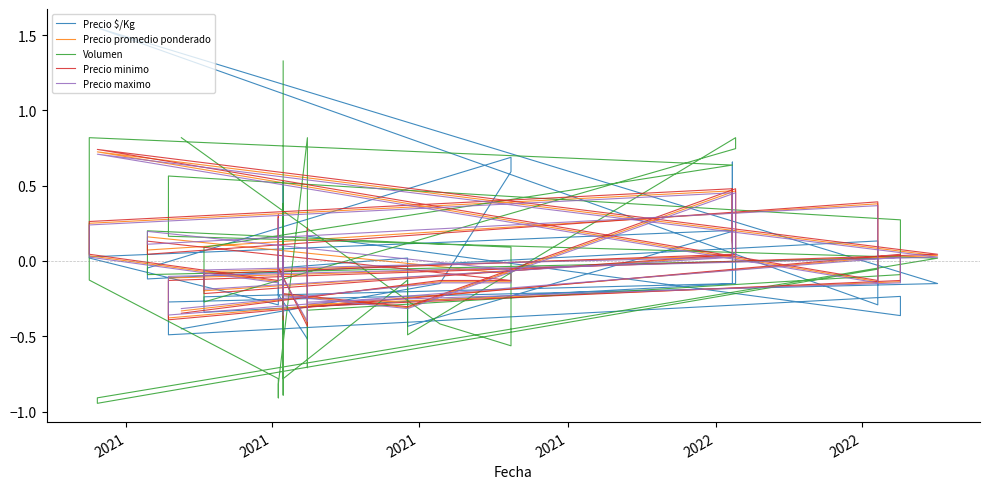

How many times do Precio promedio ponderado and Precio $/Kg cross each other?

12